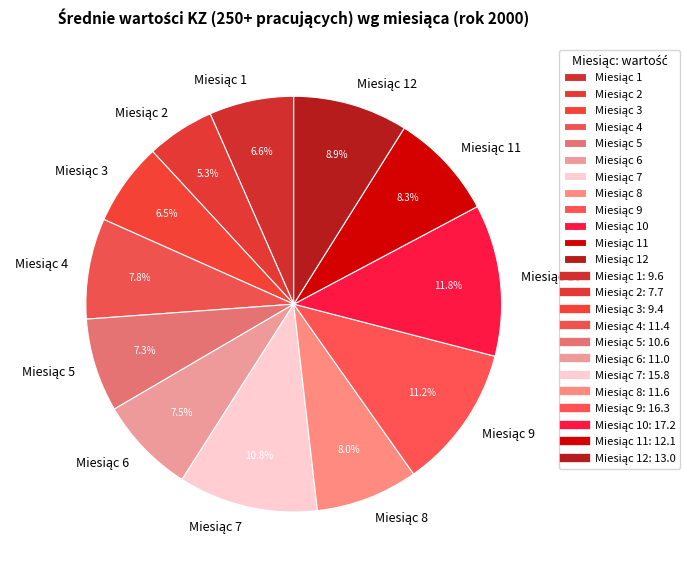

Is there a majority slice in this chart?

No